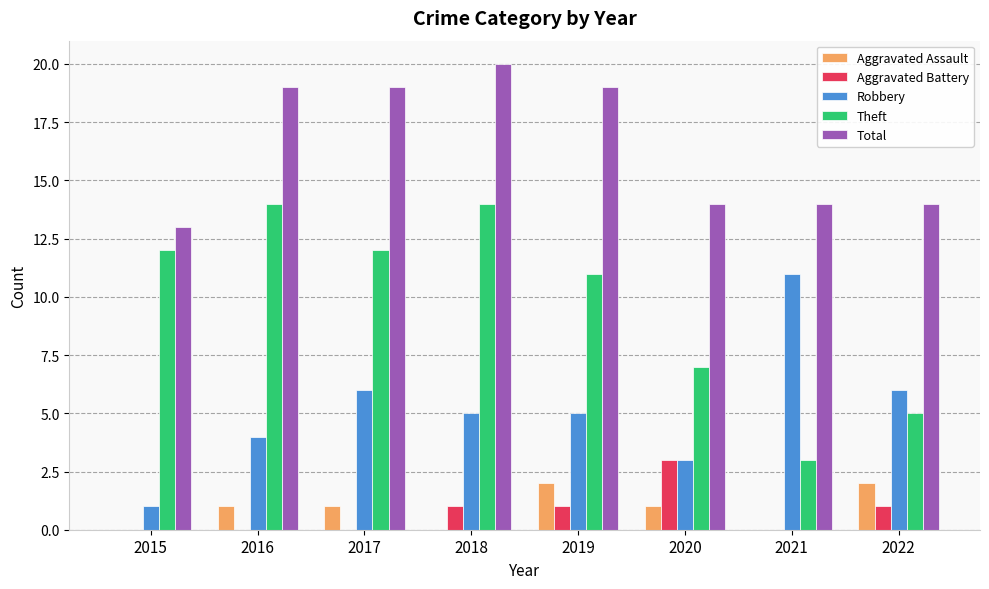

Between 2015 and 2020, which series saw the biggest shift?

Theft